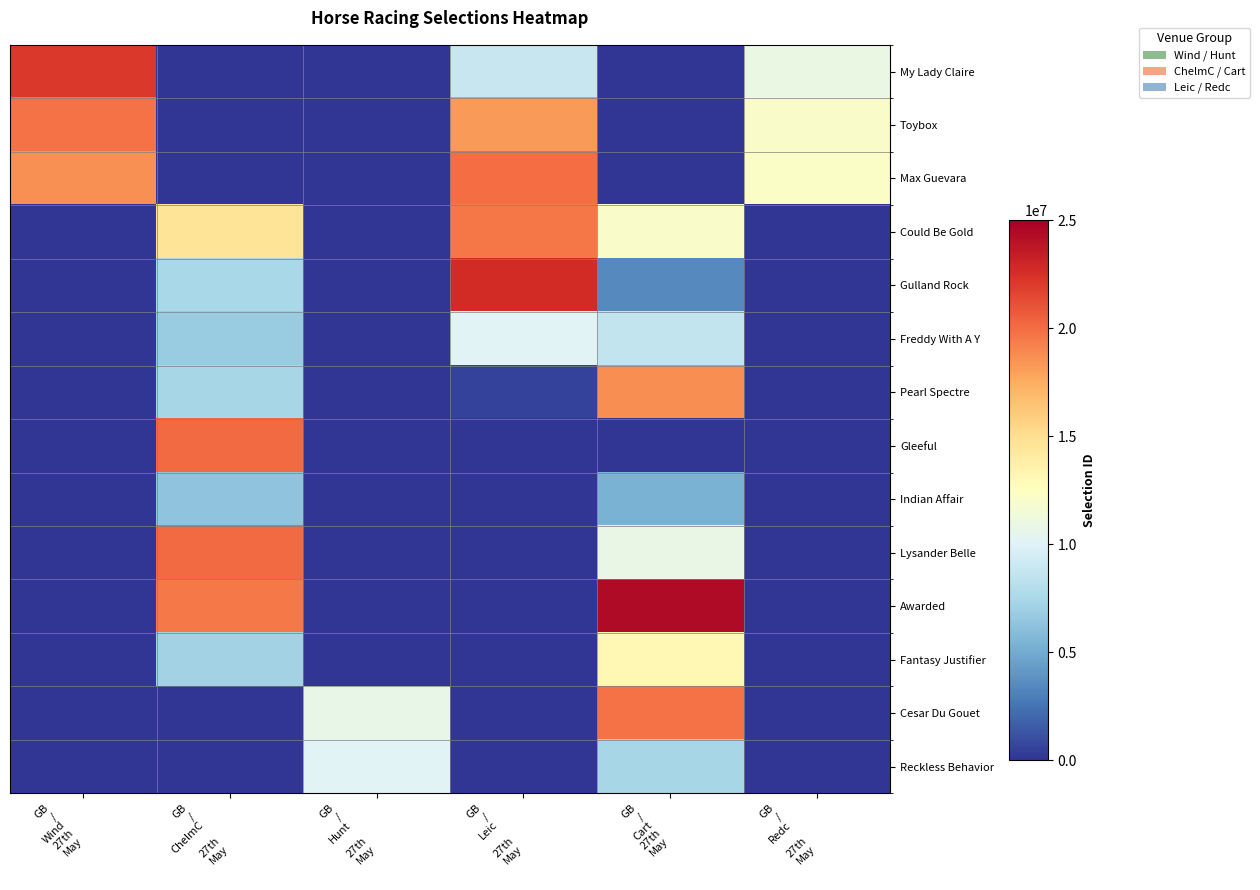

What is the spread (max minus min) of values at GB
/
Wind
27th
May?

22109326